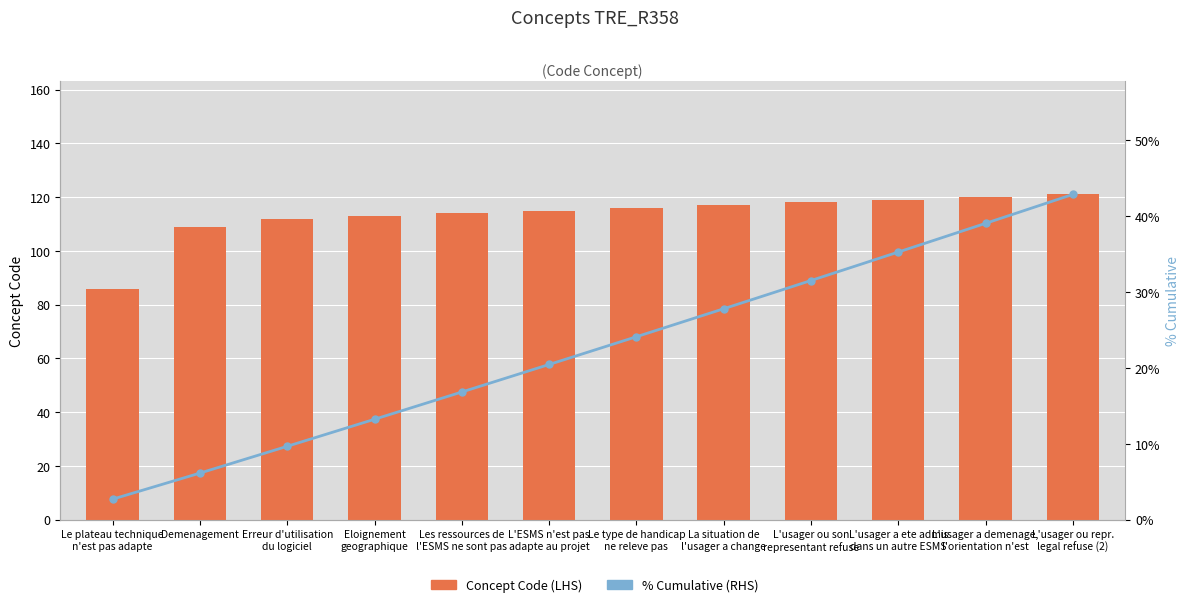

What are all the series names shown in the legend?

Concept Code (LHS), % Cumulative (RHS)